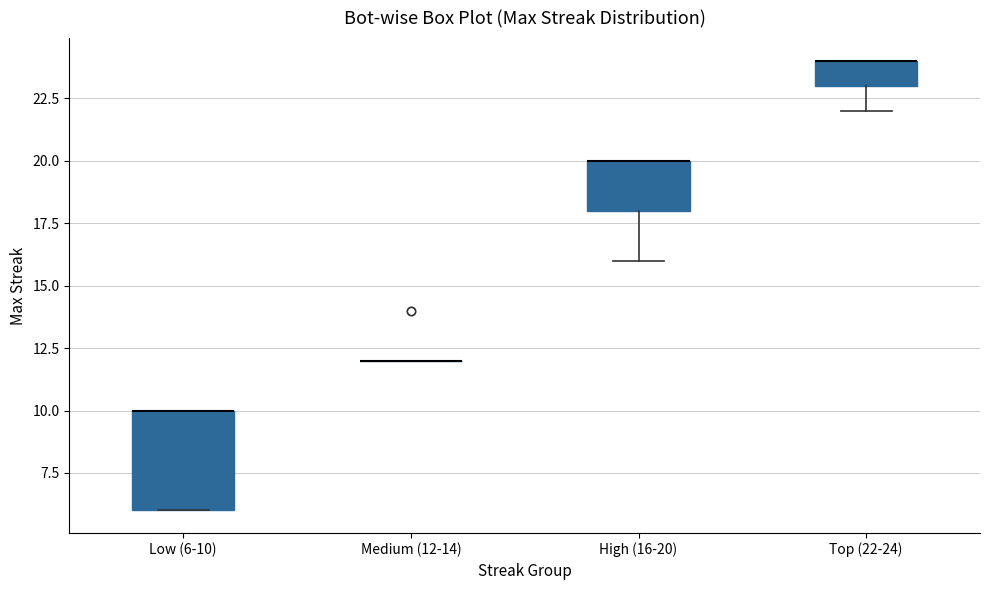

Reading left to right, transcribe this box plot: for each box, give where its median line is, the range the box spans, and where its two whiskers end, as read against the y-axis. The values are not printed on the chart, so give them approximately, as read against the axis.

Low (6-10): median 10 (drawn on the box's upper edge), box 6 to 10, whiskers 6 to 10
Medium (12-14): box collapsed to a line at 12, whiskers 12 to 12
High (16-20): median 20 (drawn on the box's upper edge), box 18 to 20, whiskers 16 to 20
Top (22-24): median 24 (drawn on the box's upper edge), box 23 to 24, whiskers 22 to 24